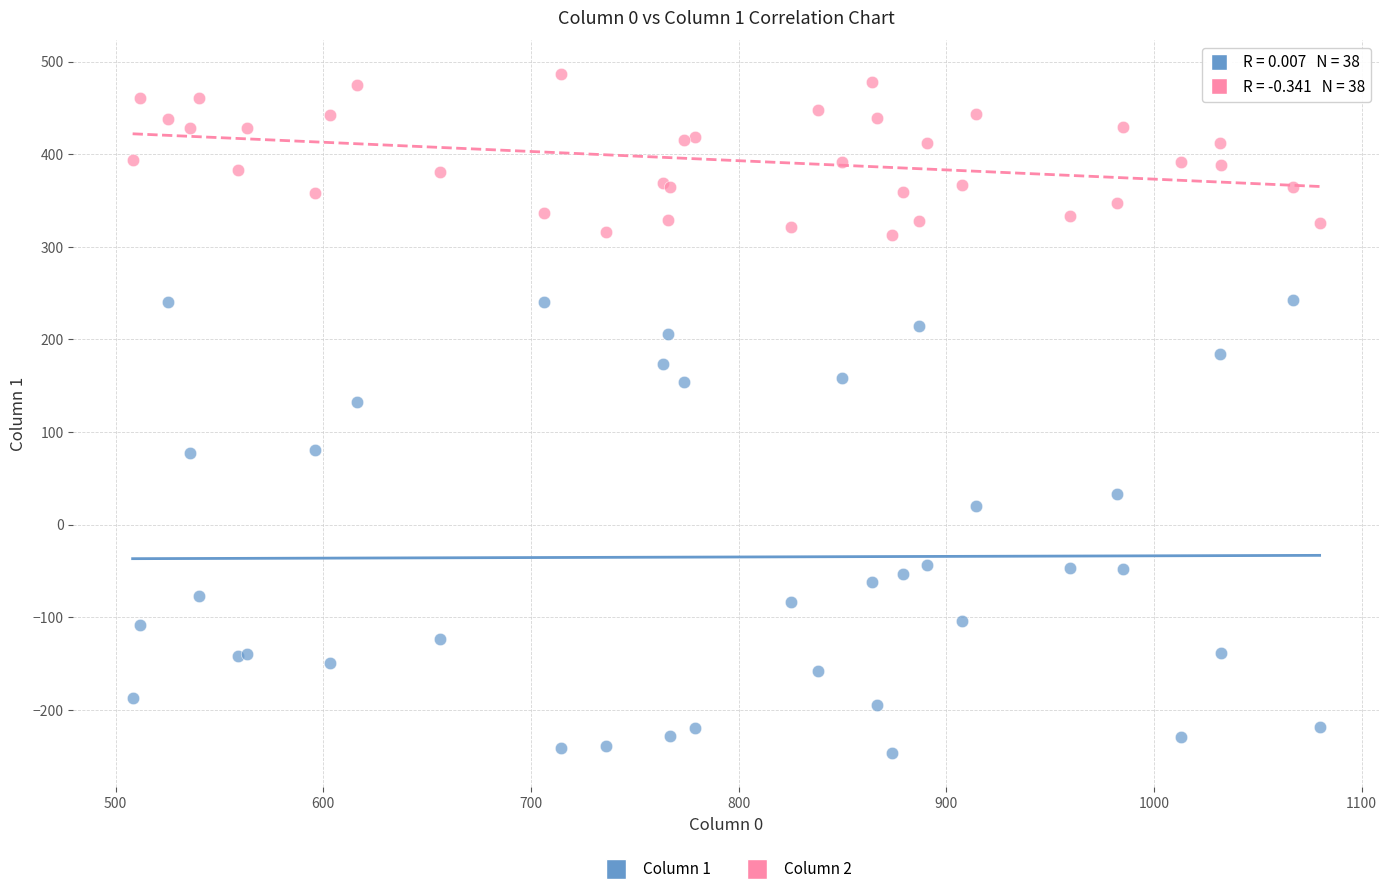

Across all series, what Y value is closest to 119?

132.4